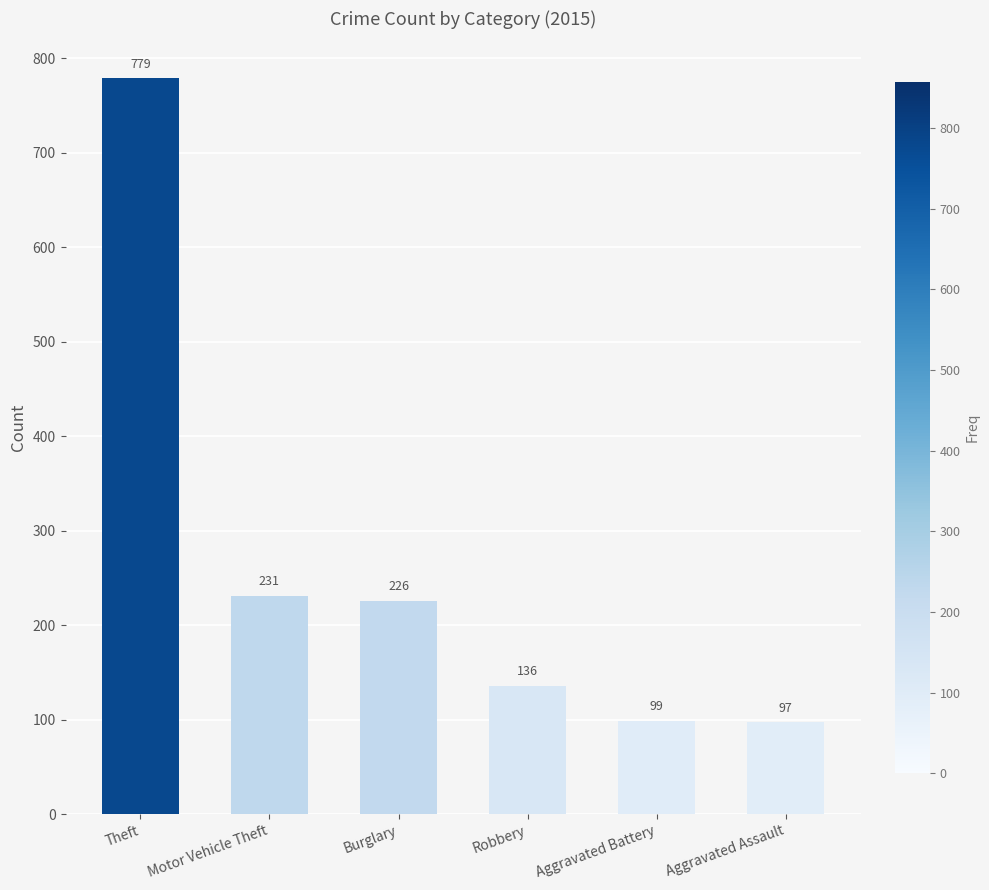

The value at Theft is 1167. True or false?

False